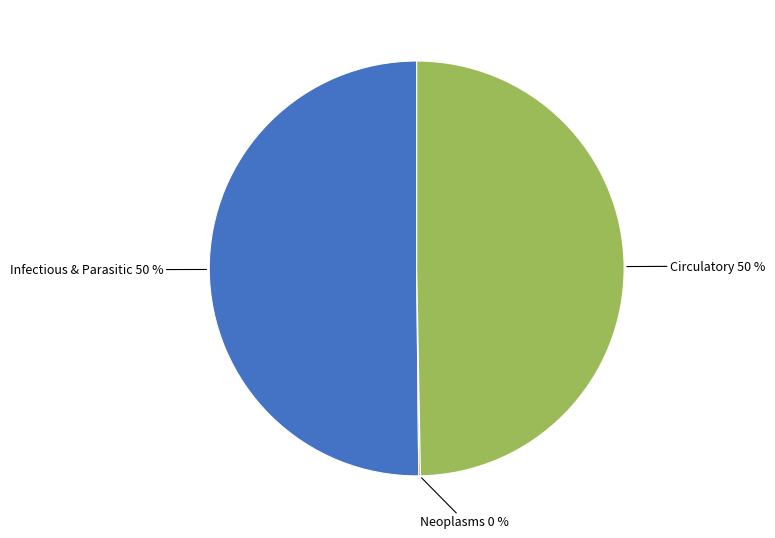

To the nearest percent, what is the difference between the largest and smallest slice percentages?

50%